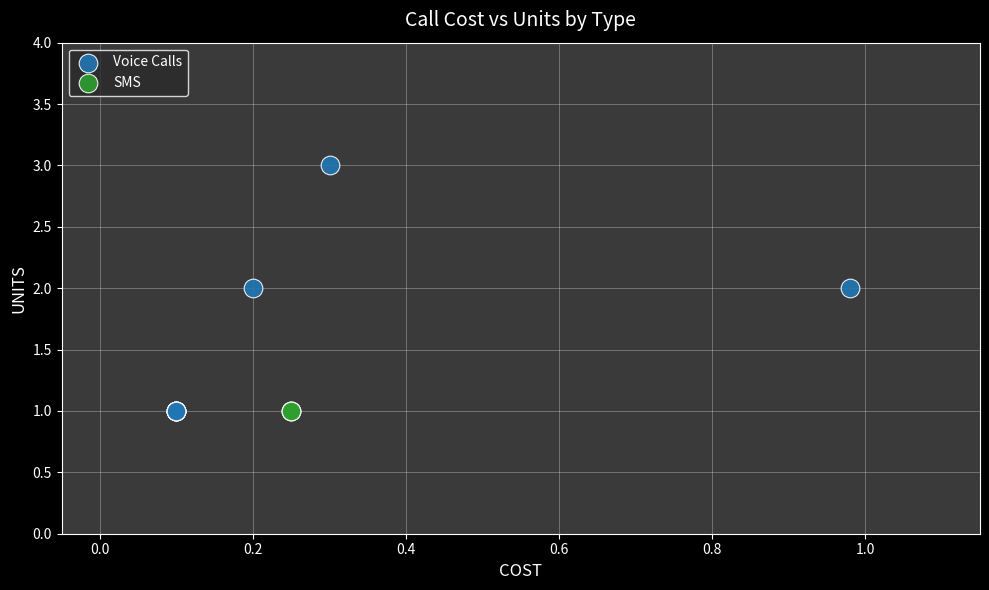

What are all the series names shown in the legend?

Voice Calls, SMS